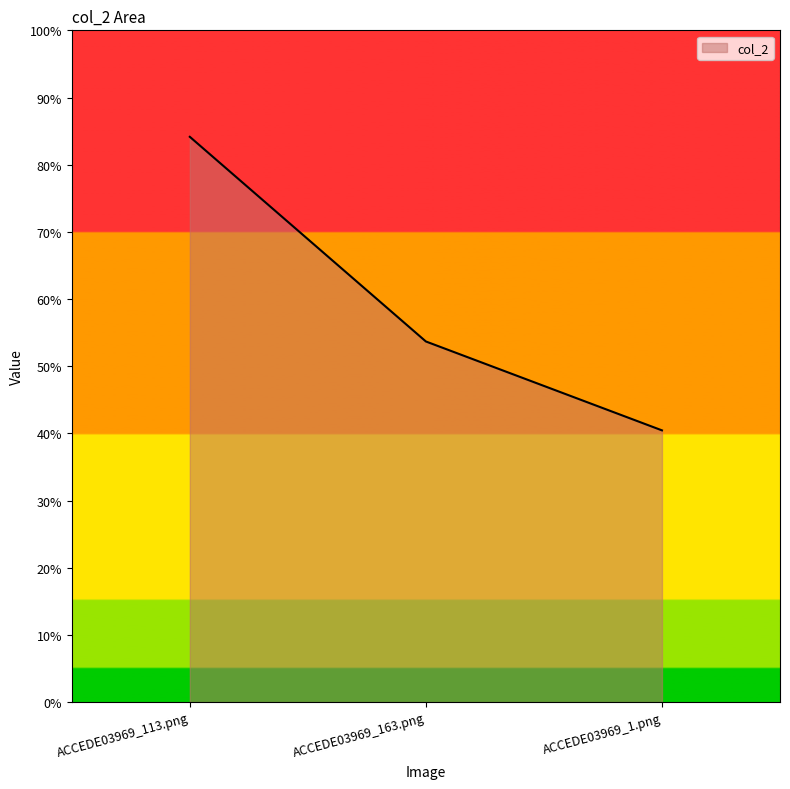

What is the label of the 3rd point from the left?

ACCEDE03969_1.png